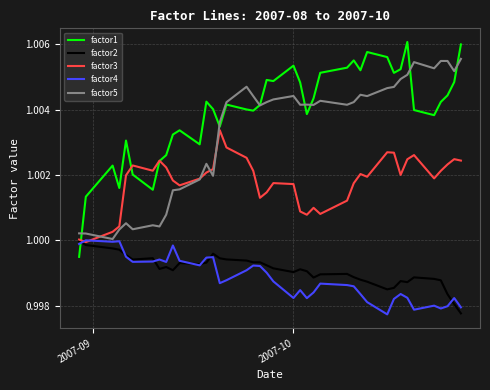

Which series has the largest total across all categories?

factor1